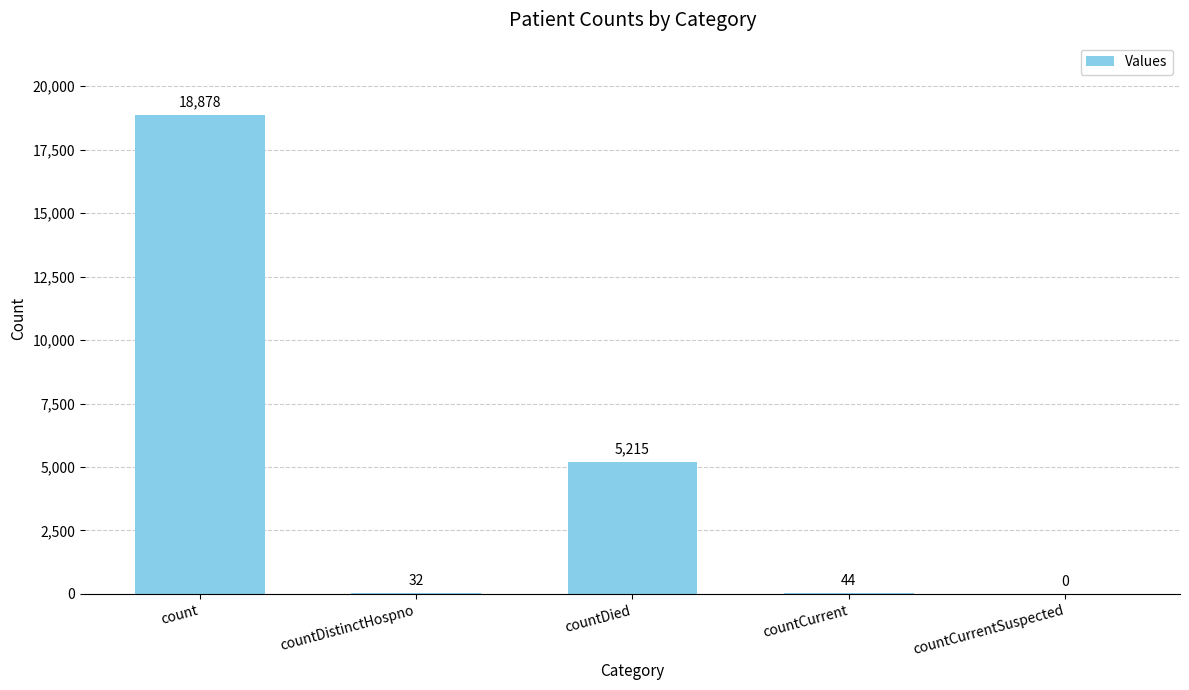

Reading left to right, list all the values displayed in this chart.

18878	32	5215	44	0